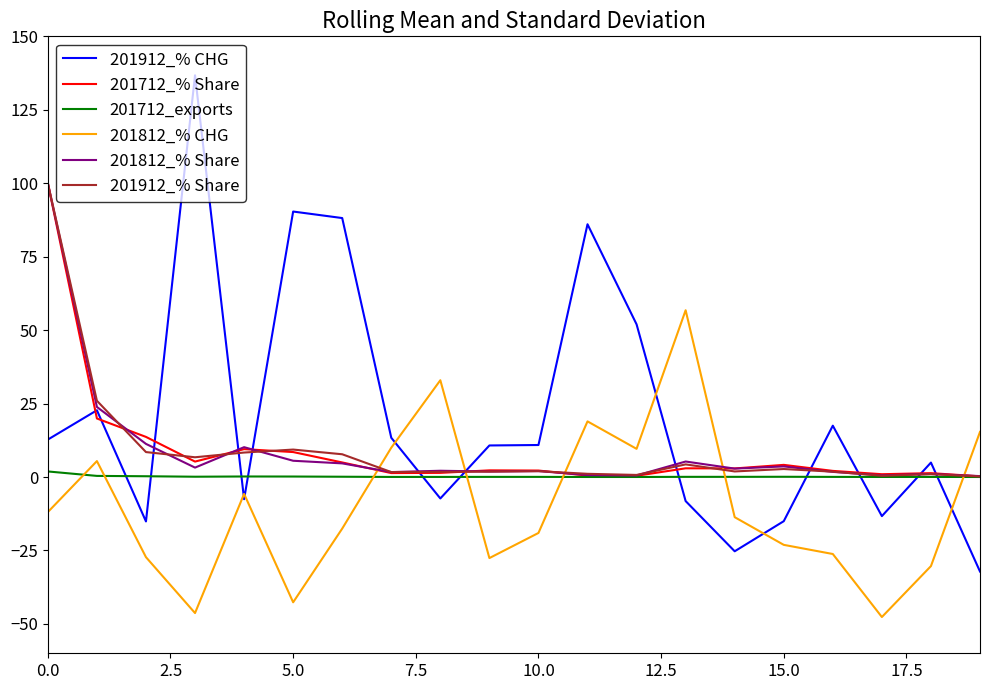

Which series ends up on top after the final intersection of 201812_% CHG and 201712_exports?

201812_% CHG